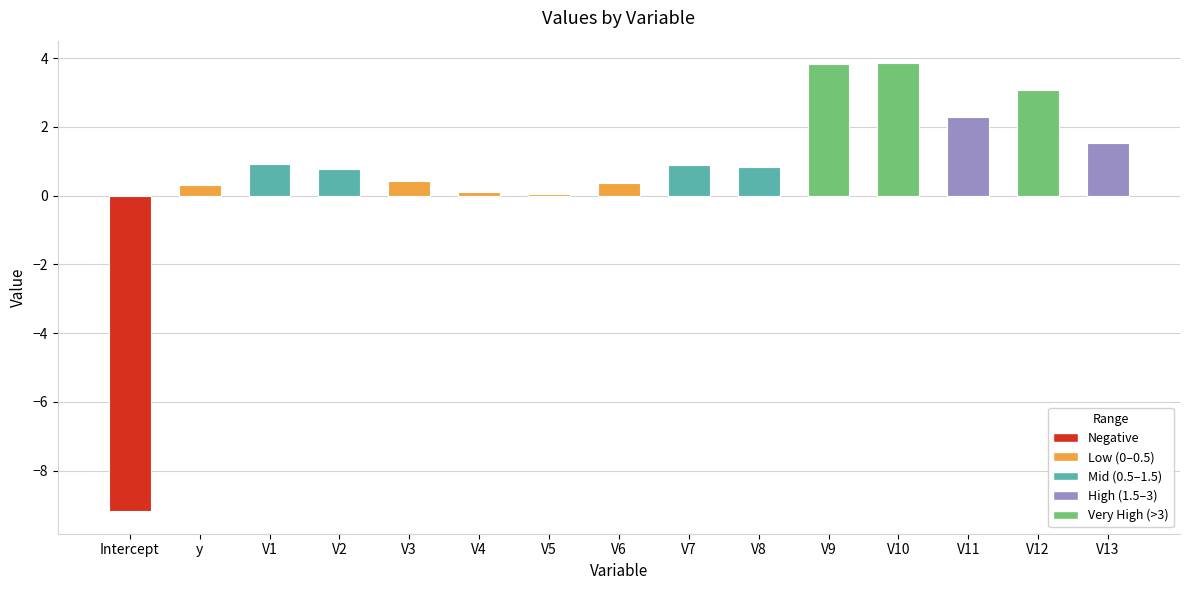

What is the difference between the values at V10 and y?

3.6